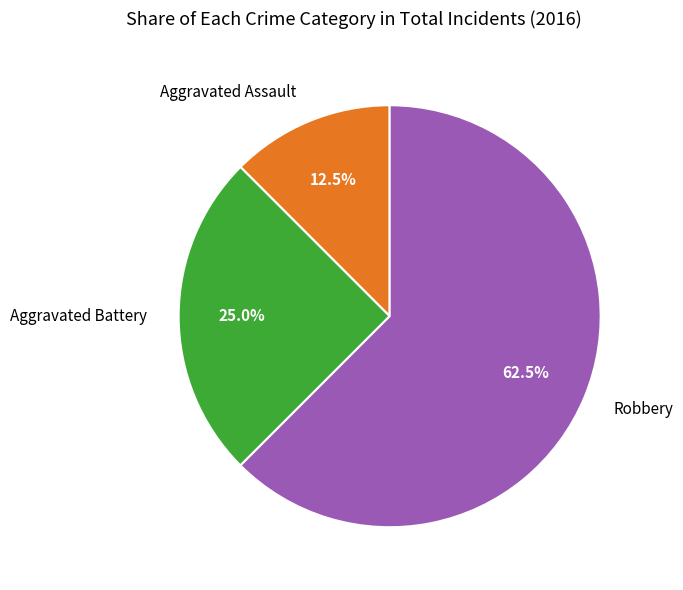

What percentage do Aggravated Assault and Aggravated Battery together represent?

37.5%